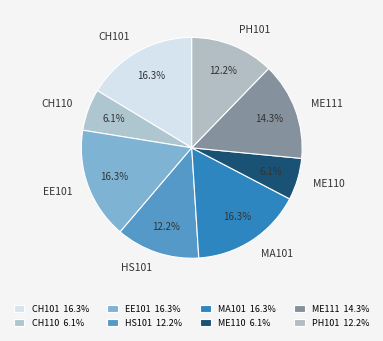

How many slices are in this pie chart?

8